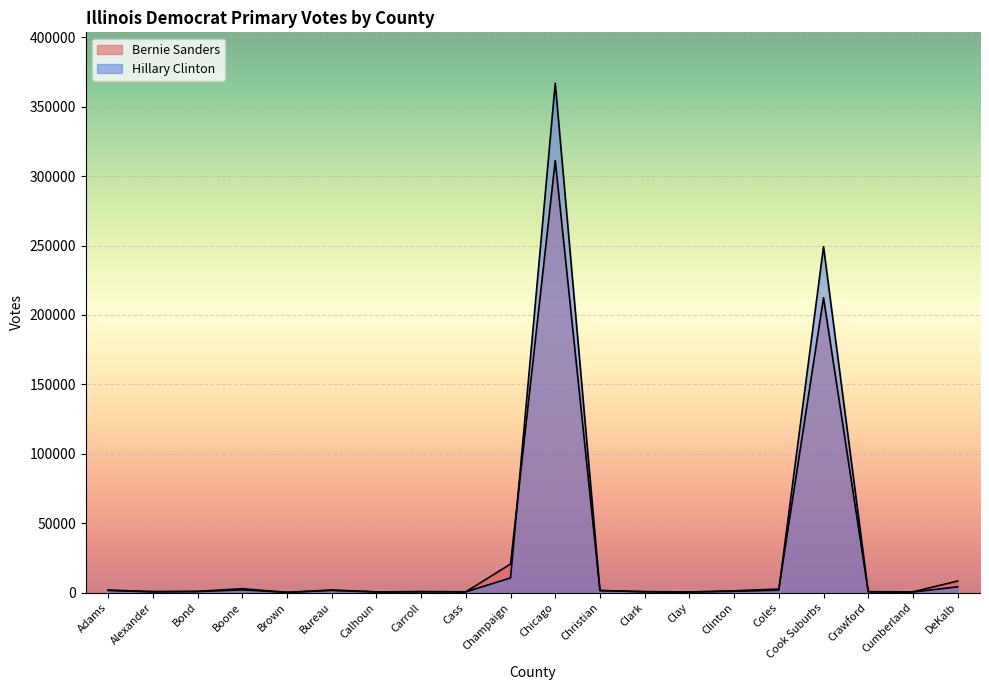

How many values in the Bernie Sanders series exceed 1266?

9